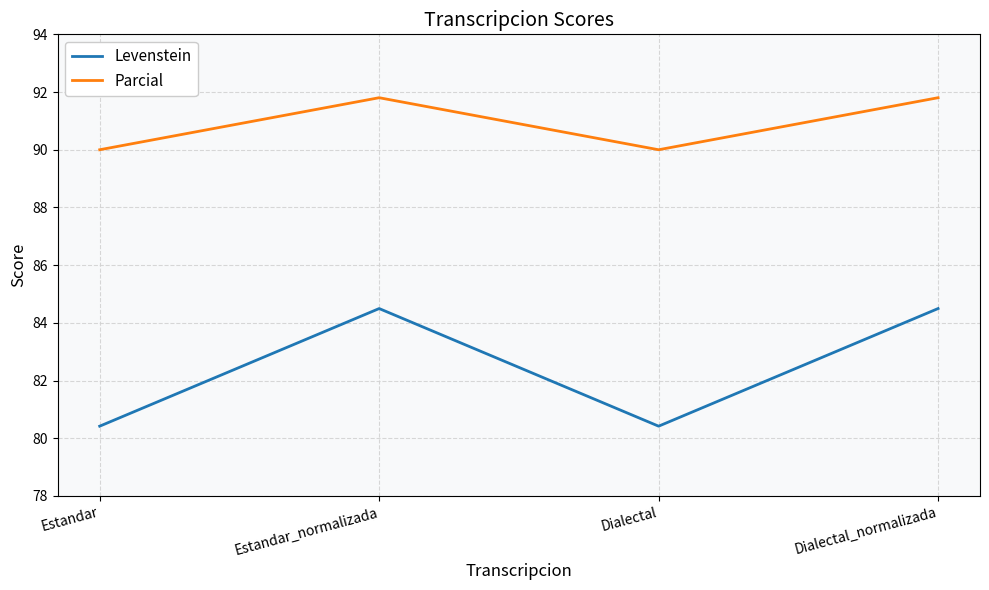

Which series has the widest spread of values?

Levenstein